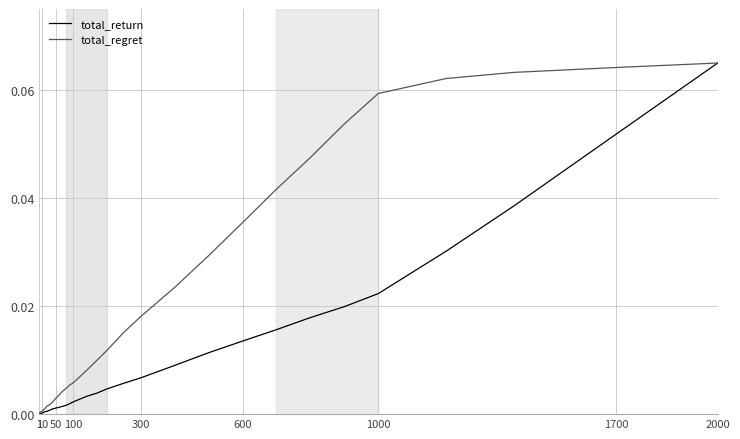

Rank the series by their average value, from lowest to highest.

total_return, total_regret